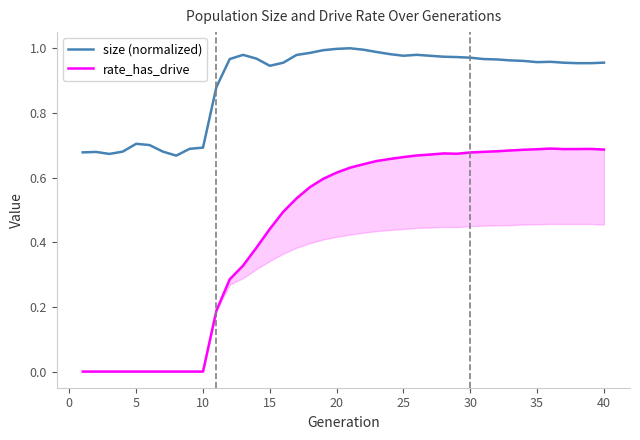

True or false: size (normalized) and rate_has_drive cross at least once.

False